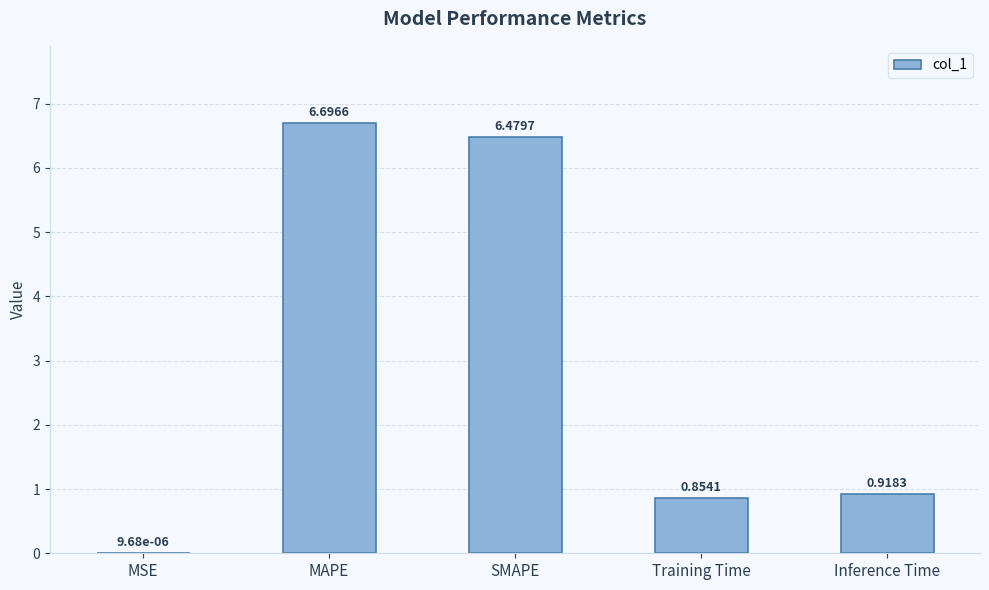

Which category has the highest value across all series?

MAPE